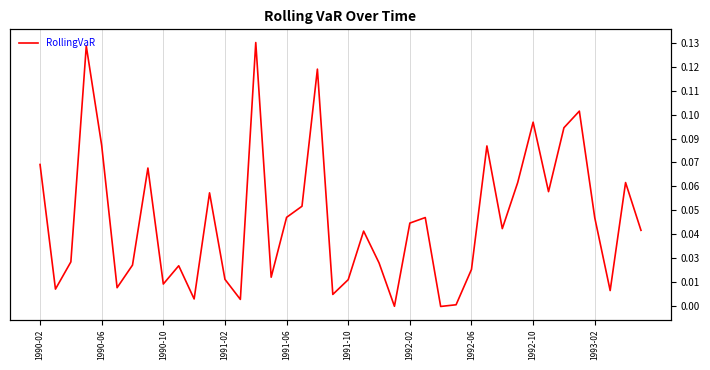

Is it true that the value at 1992-10 is 0.1?

False